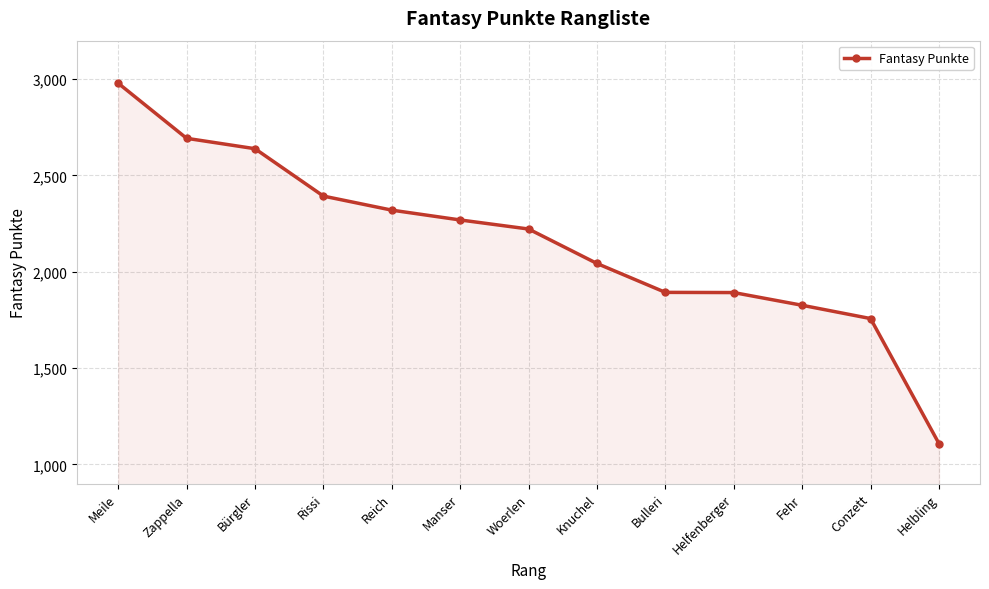

At which category does the chart reach its peak across all series?

Meile